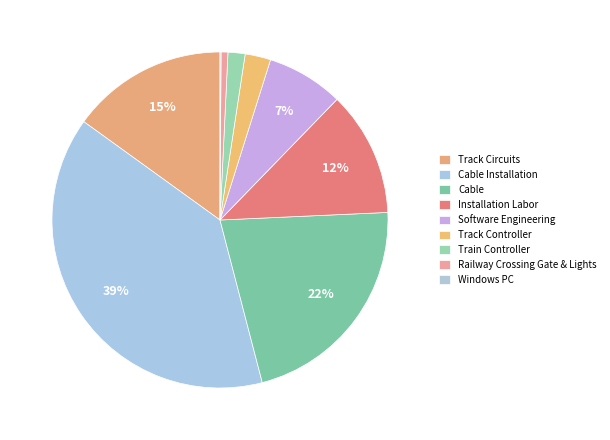

To the nearest percent, what is the combined percentage of Software Engineering and Railway Crossing Gate & Lights?

8%